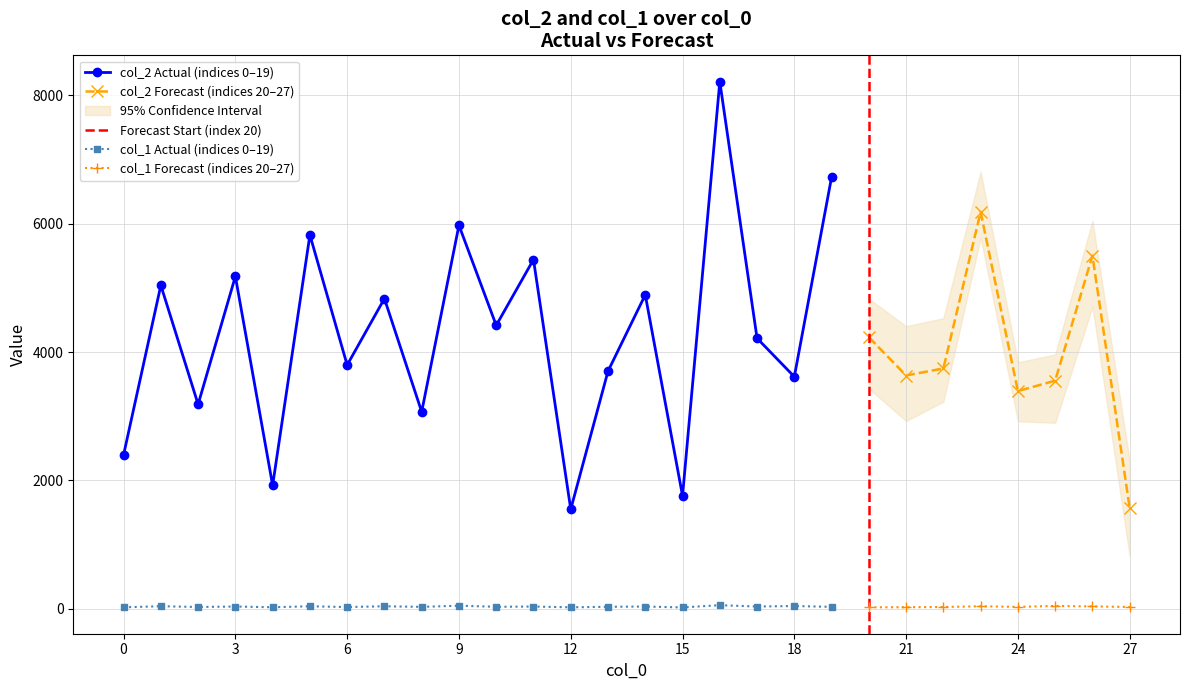

What is the total value across all series at 3?

5213